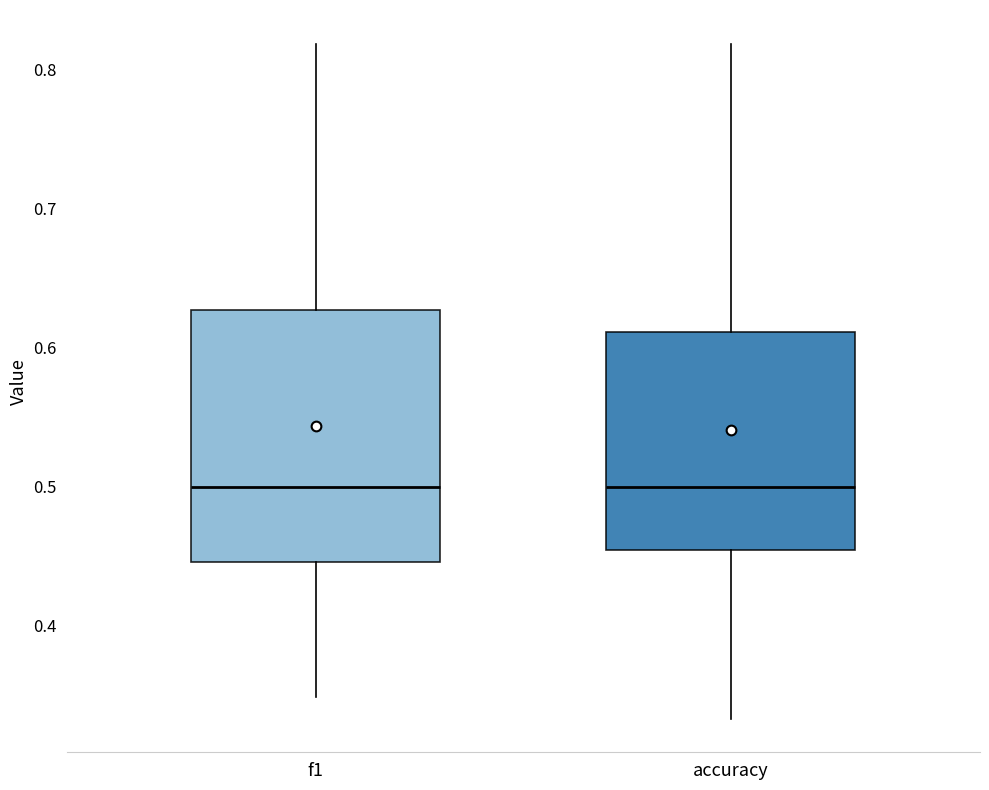

Comparing the boxes themselves (not the whiskers), which one is the tallest?

f1